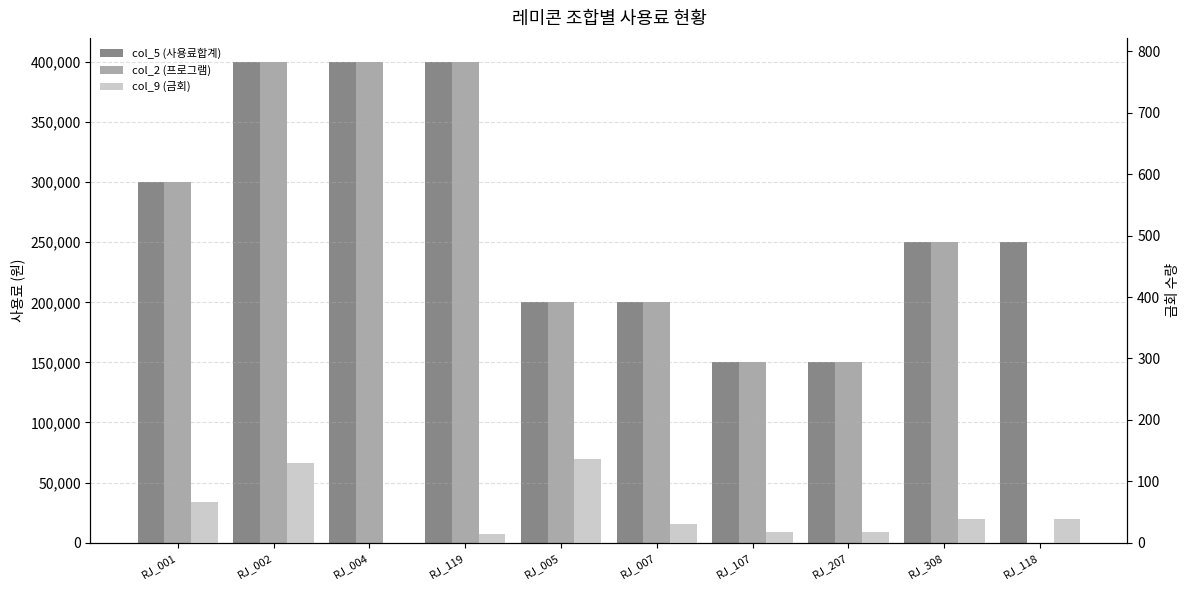

How many positive values does the col_2 (프로그램) series have?

9